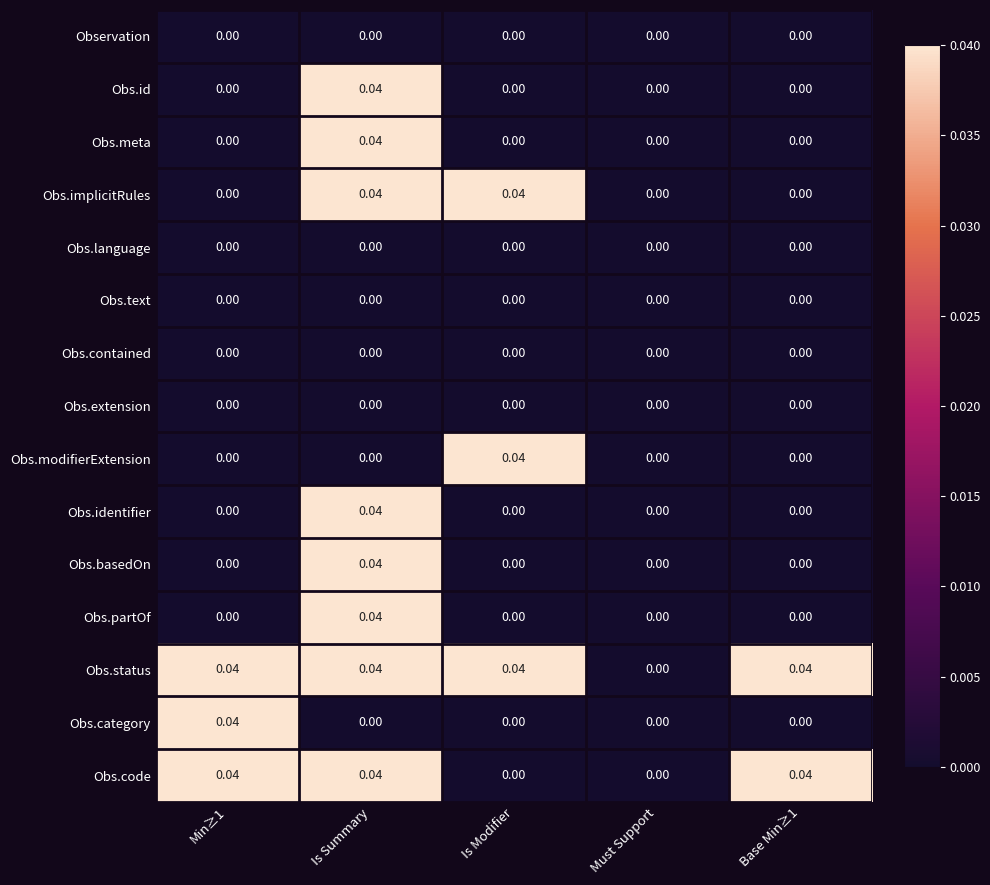

Which series has the largest total across all categories?

Obs.status